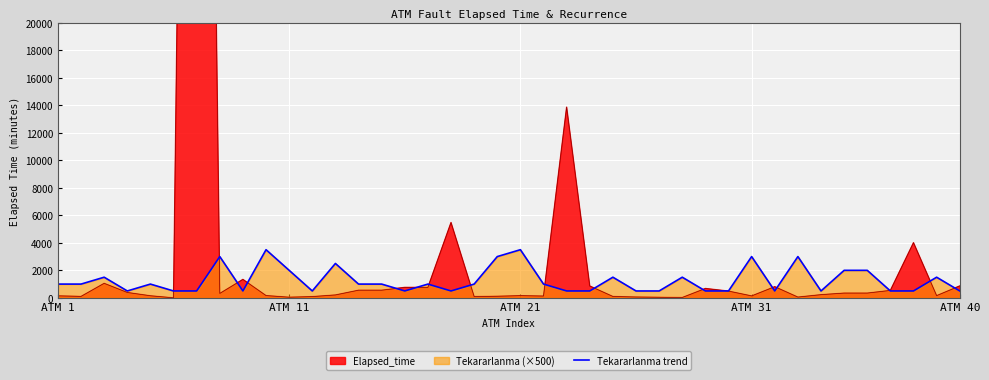

The value at ATM 40 is 706. True or false?

False